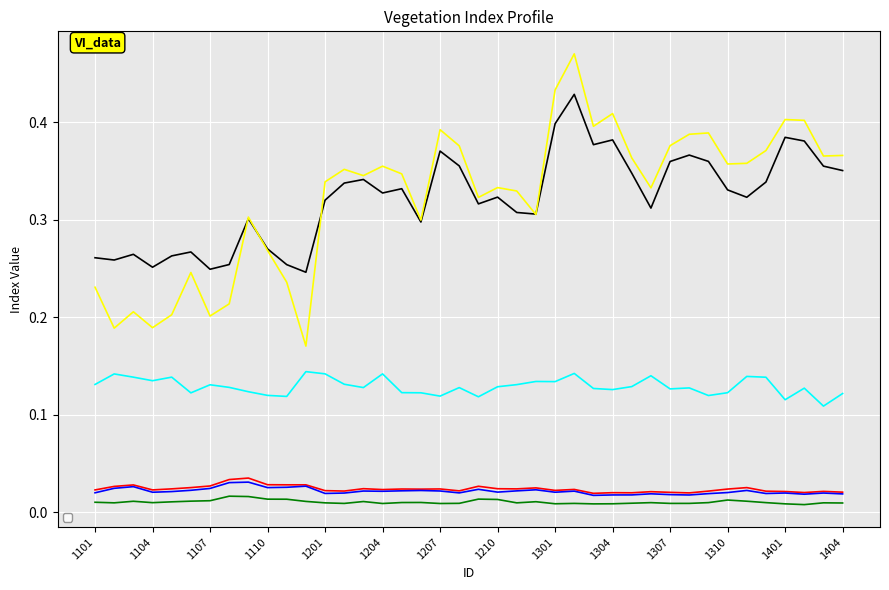

Where is the first local maximum for _Bluestdev?

1103